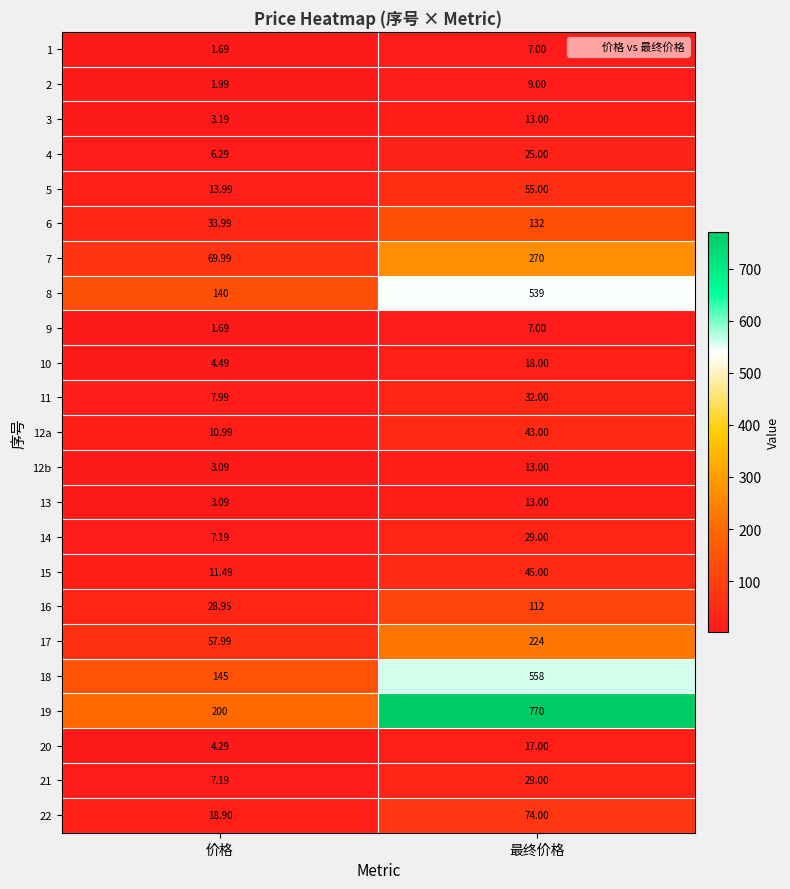

List the labels in order of 12b value, smallest first.

价格, 最终价格